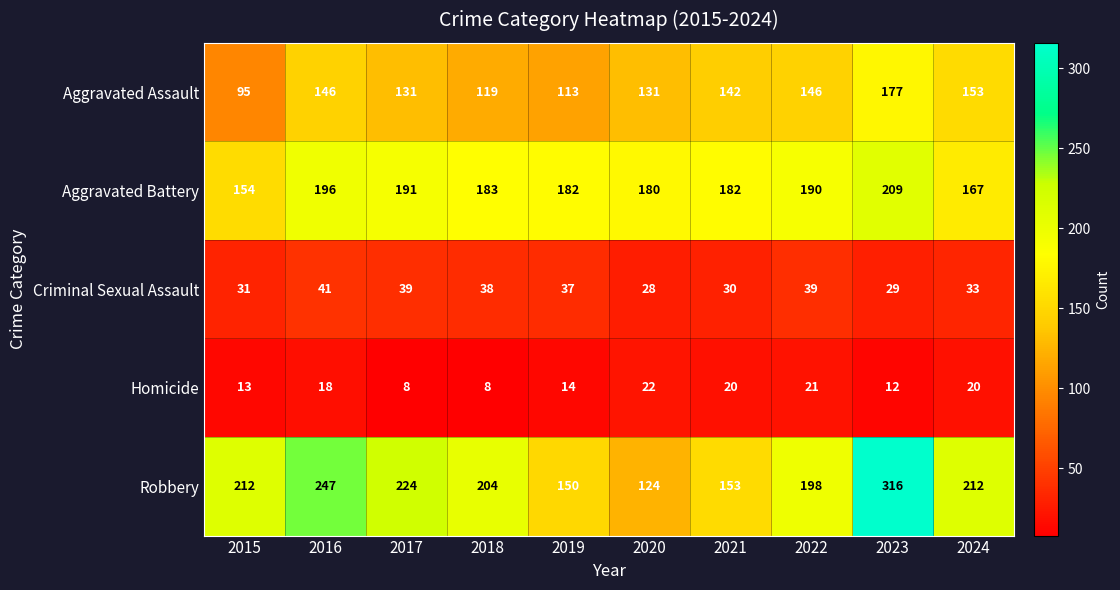

Where is Robbery nearest to the value 220?

2017